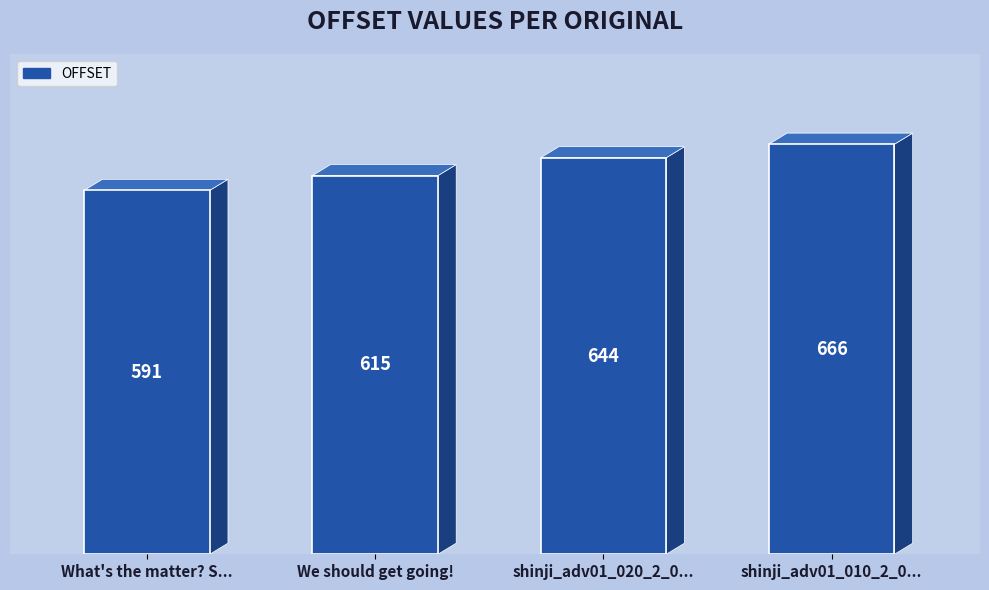

Reading right to left, list all the values displayed in this chart.

666	644	615	591